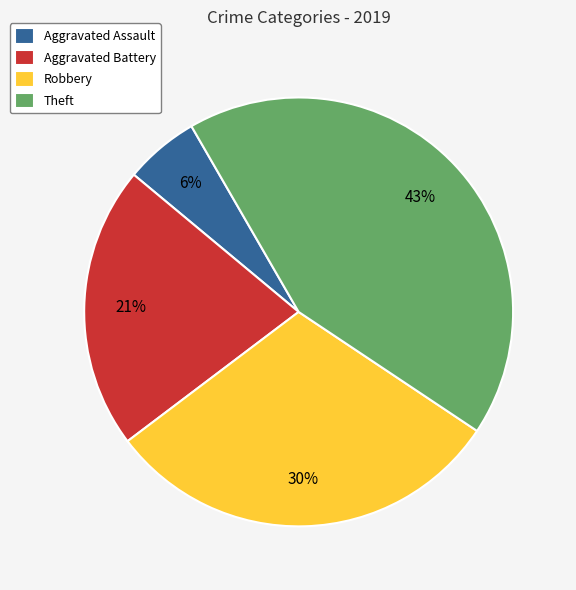

Is there a majority slice in this chart?

No